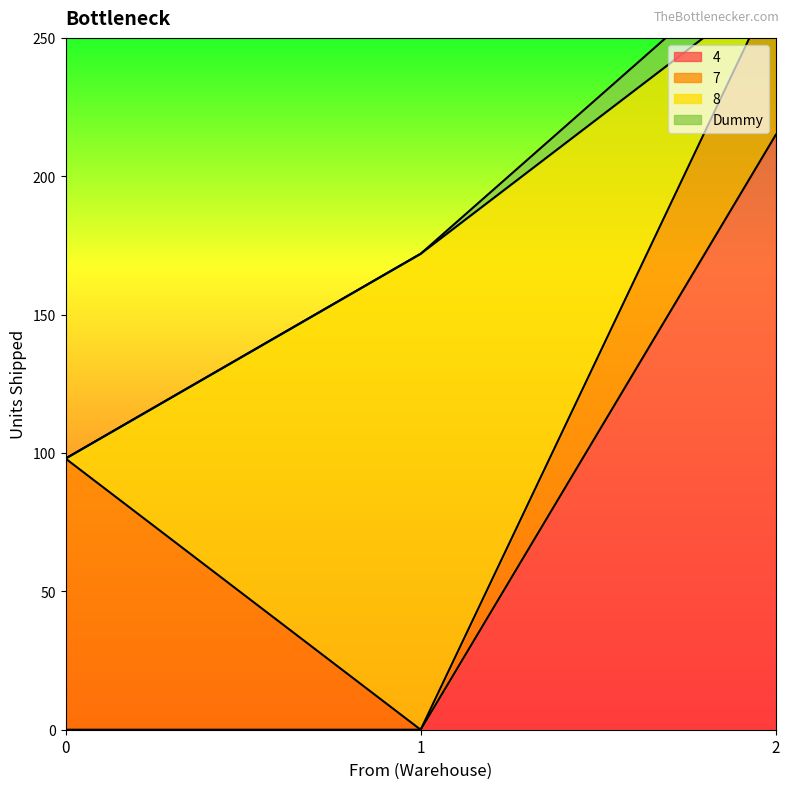

True or false: 4 has a value of 0 at 0.

True